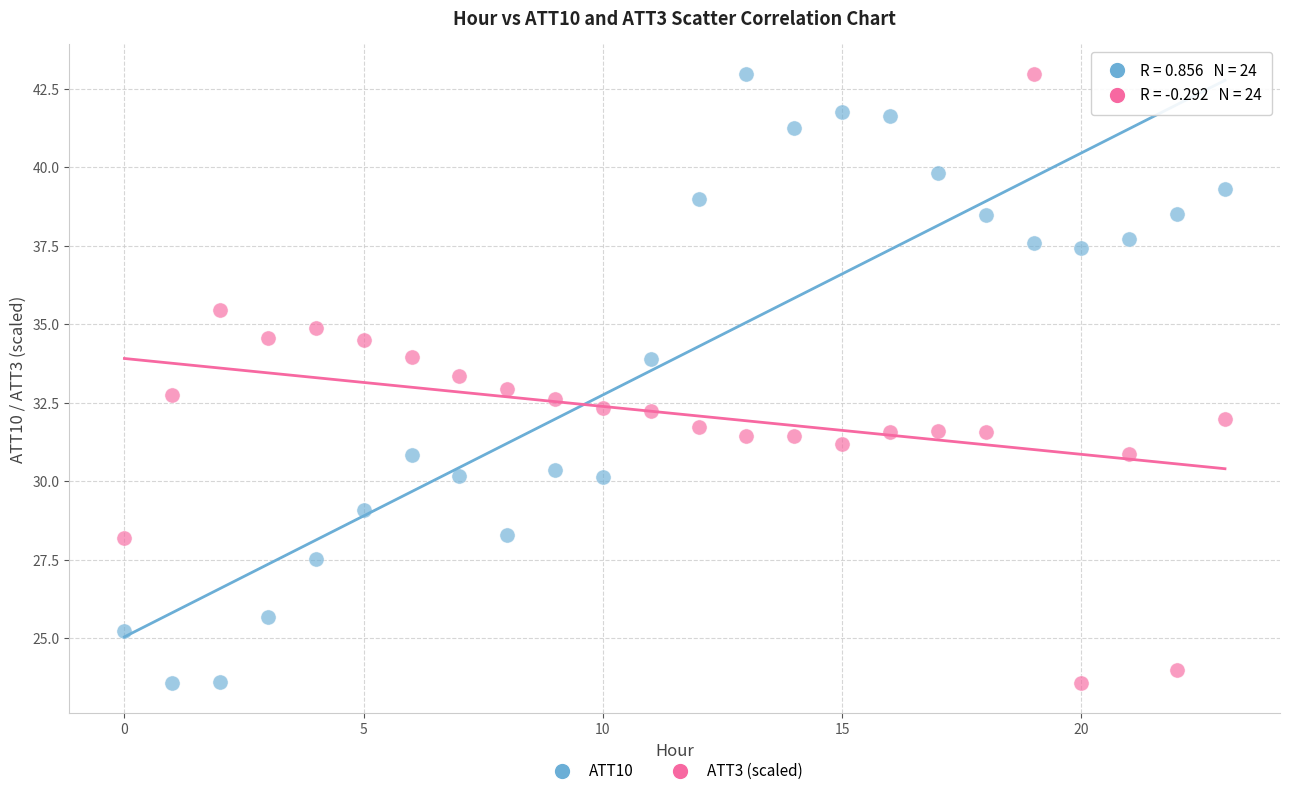

What are all the series names shown in the legend?

ATT10, ATT3 (scaled)